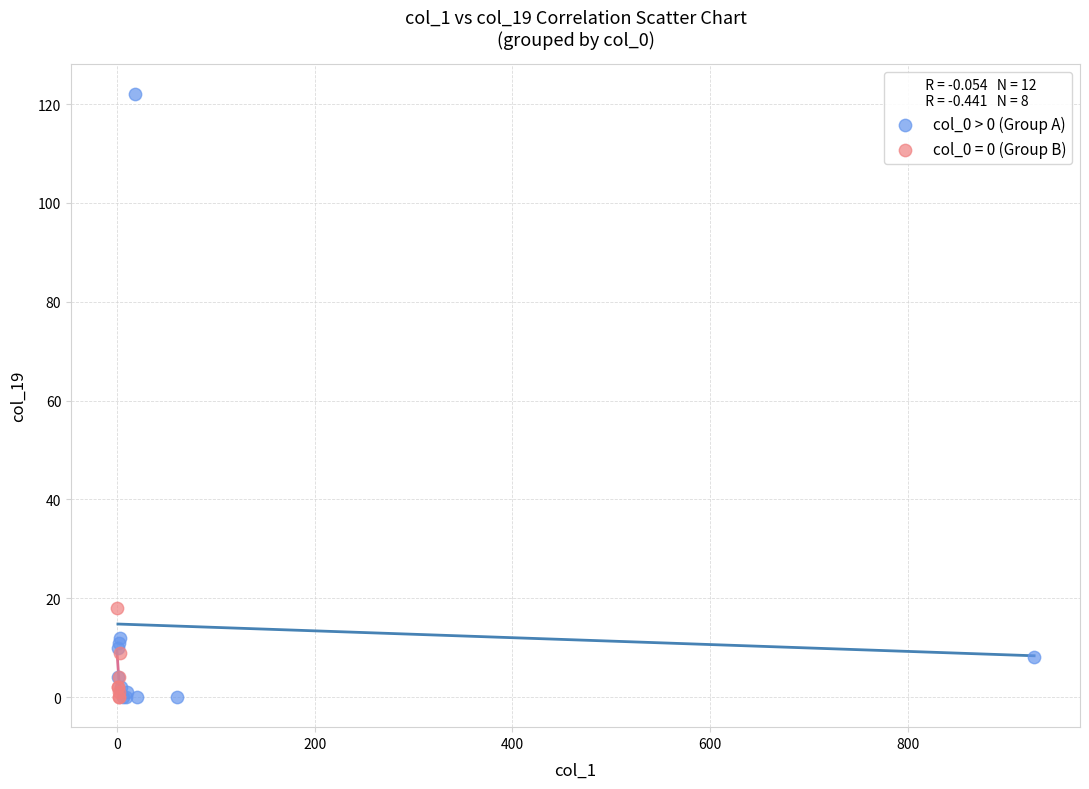

Which series reaches the maximum Y coordinate?

col_0 > 0 (Group A)